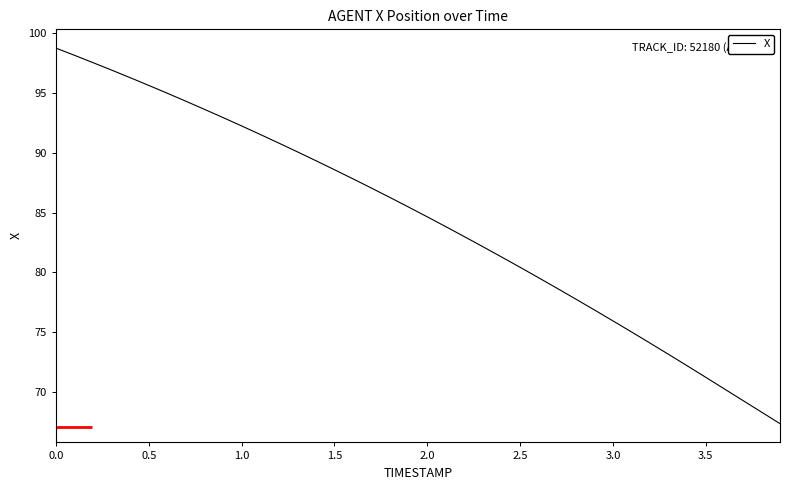

What is the difference between the maximum and minimum values?

31.4